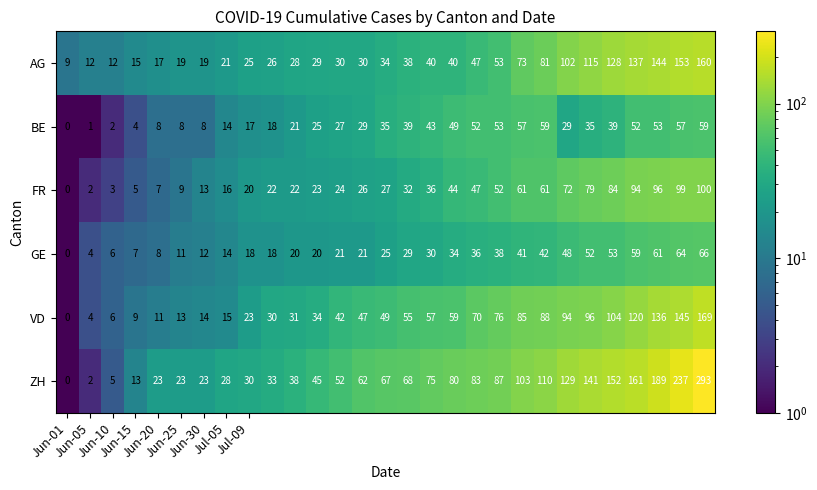

What is the maximum value shown in the chart?

293